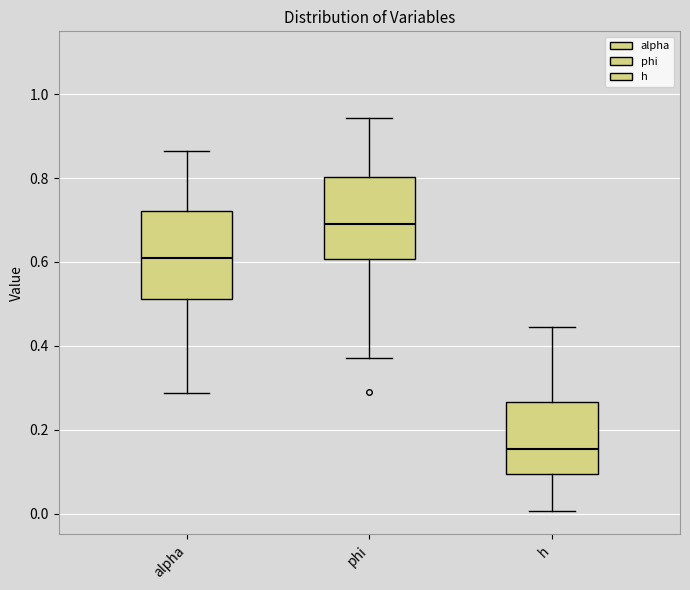

Reading left to right, transcribe this box plot: for each box, give where its median line is, the range the box spans, and where its two whiskers end, as read against the y-axis. The values are not printed on the chart, so give them approximately, as read against the axis.

alpha: median 0.60, box 0.52 to 0.72, whiskers 0.28 to 0.86
phi: median 0.70, box 0.60 to 0.80, whiskers 0.38 to 0.94
h: median 0.16, box 0.10 to 0.26, whiskers 0.00 to 0.44